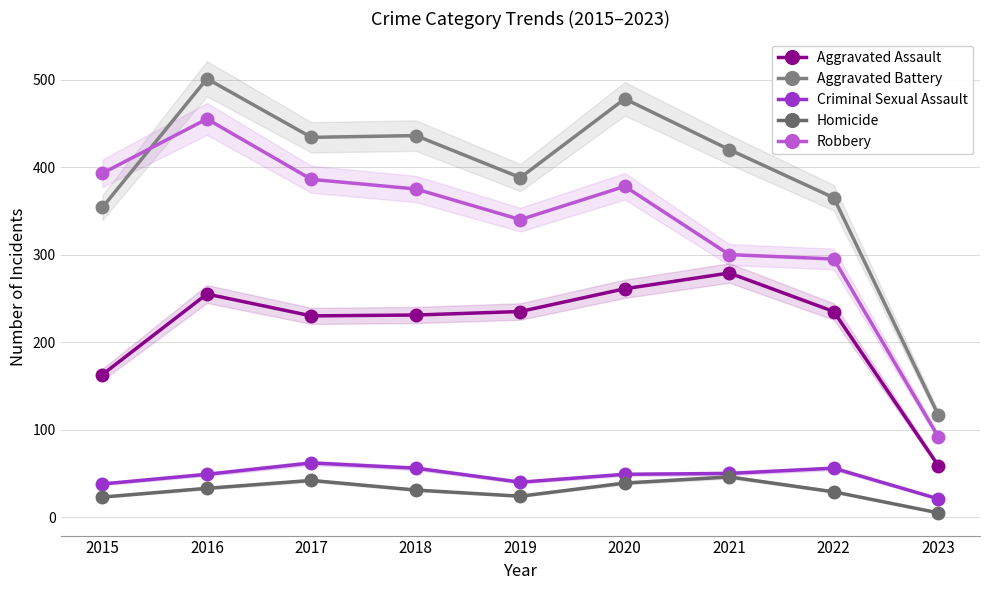

True or false: Aggravated Battery and Criminal Sexual Assault intersect in this chart.

False